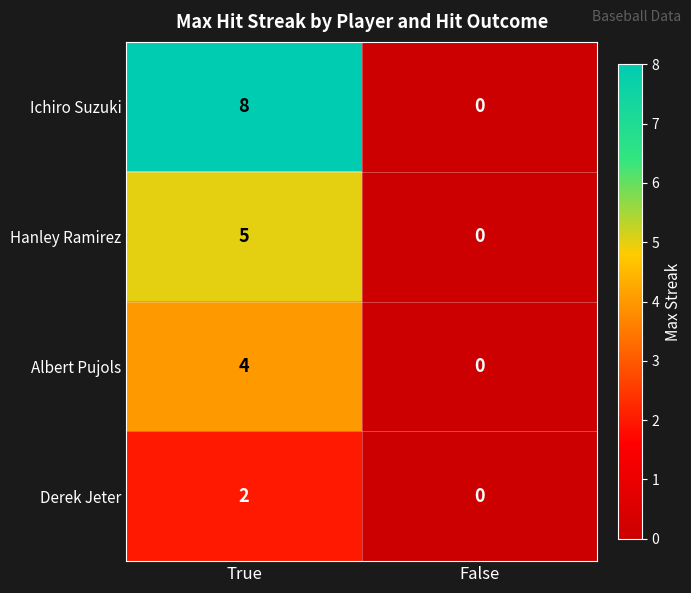

Which series changed the most between True and False?

Ichiro Suzuki